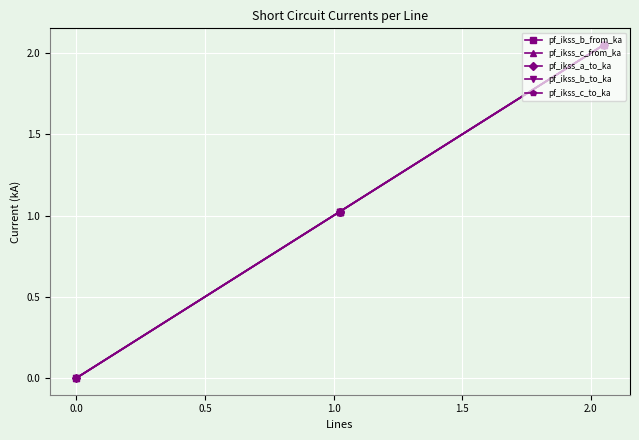

The value of pf_ikss_c_to_ka at 0.5 is 0.5. True or false?

False